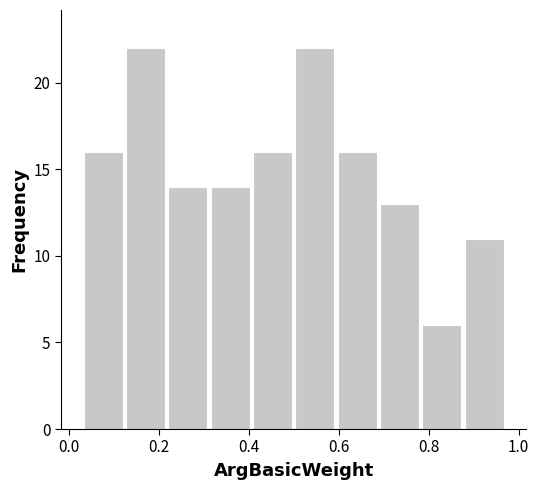

How tall is the bar that spans 0.406 to 0.500 on the x-axis? Neither the bar edges nor the heights are printed on the chart, so give them approximately, as read against the axes.

16